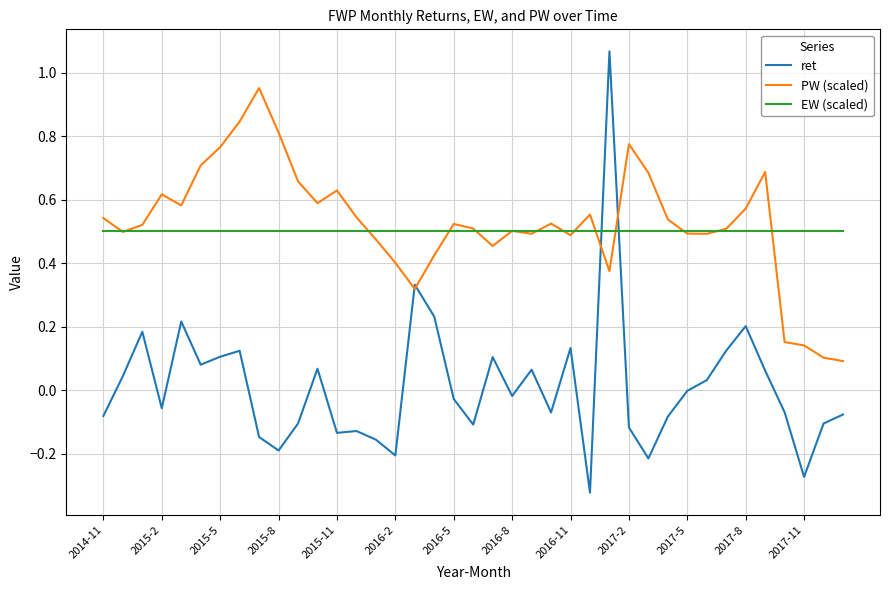

List the series in order of their peak value, highest first.

ret, PW (scaled), EW (scaled)